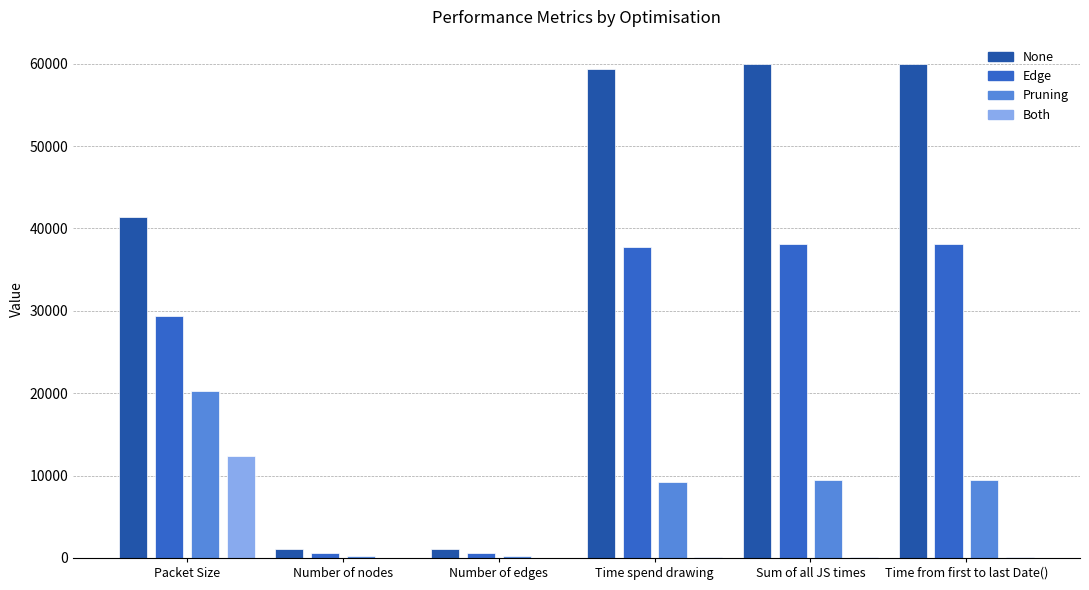

Is the value of Edge at Sum of all JS times greater than the value of Pruning at Sum of all JS times?

Yes